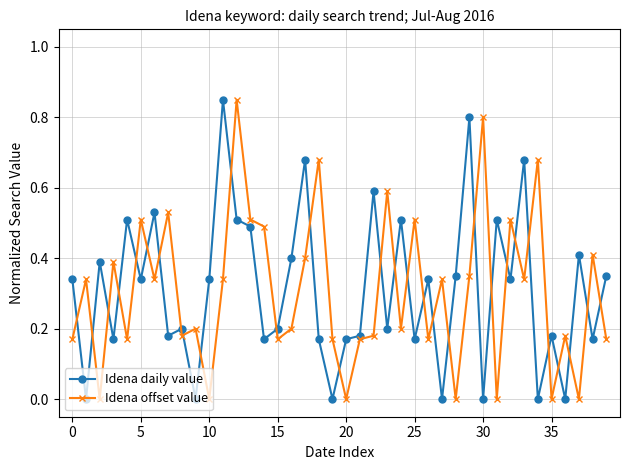

How many Idena offset value values are between 0 and 1?

40